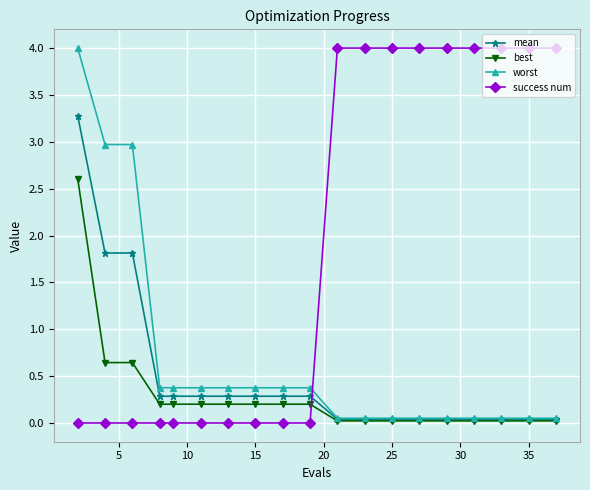

How many categories are shown in the chart?

19